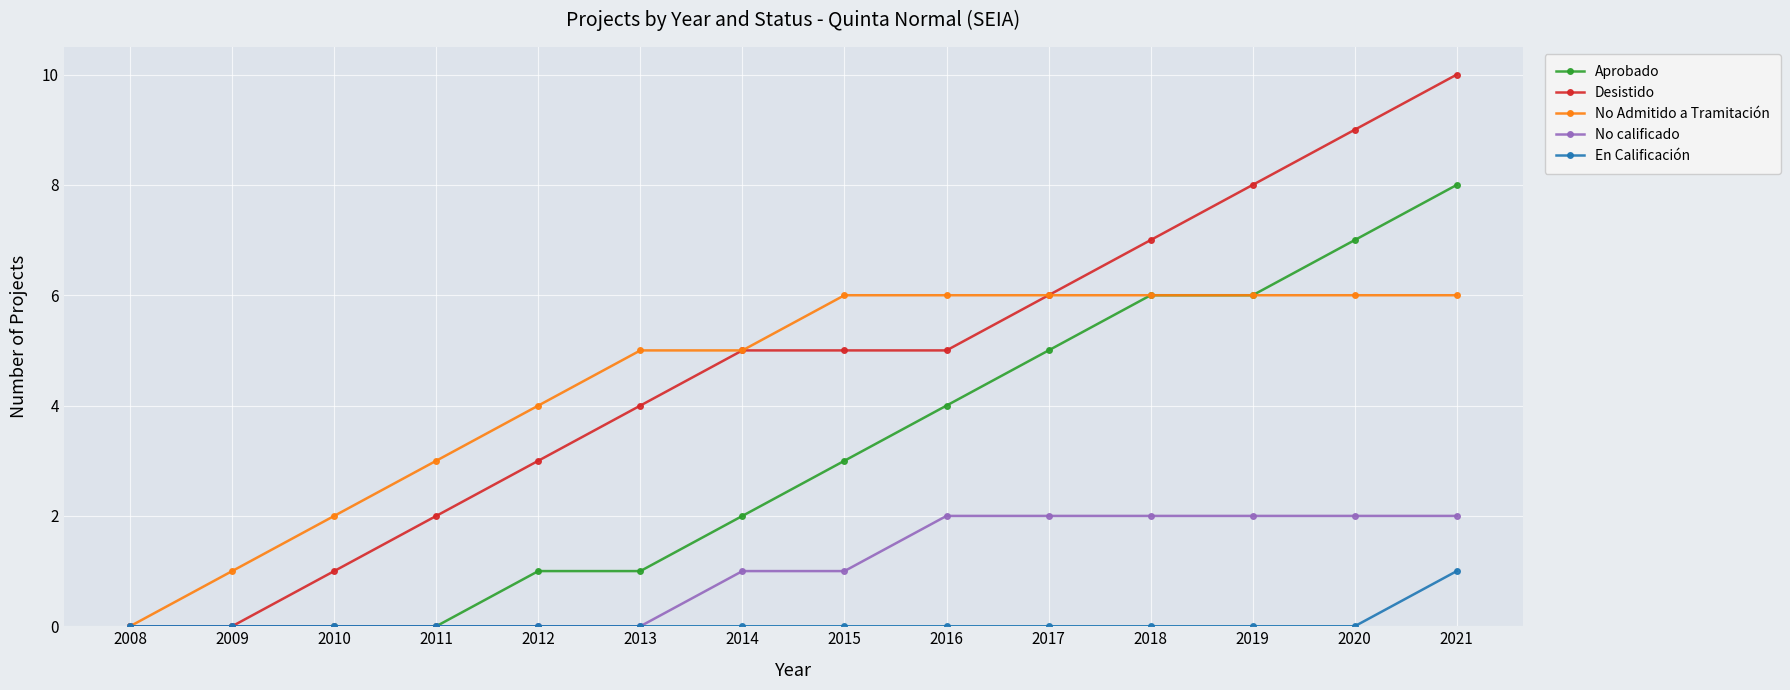

Which series has the widest spread of values?

Desistido